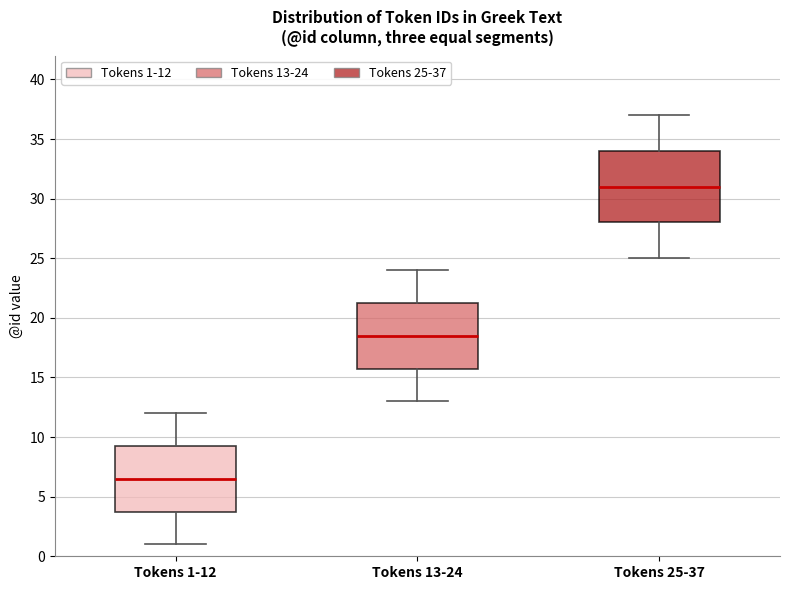

Where does the lower whisker of the box for Tokens 1-12 end on the y-axis? The values are not printed on the chart, so give them approximately, as read against the axis.

1.0